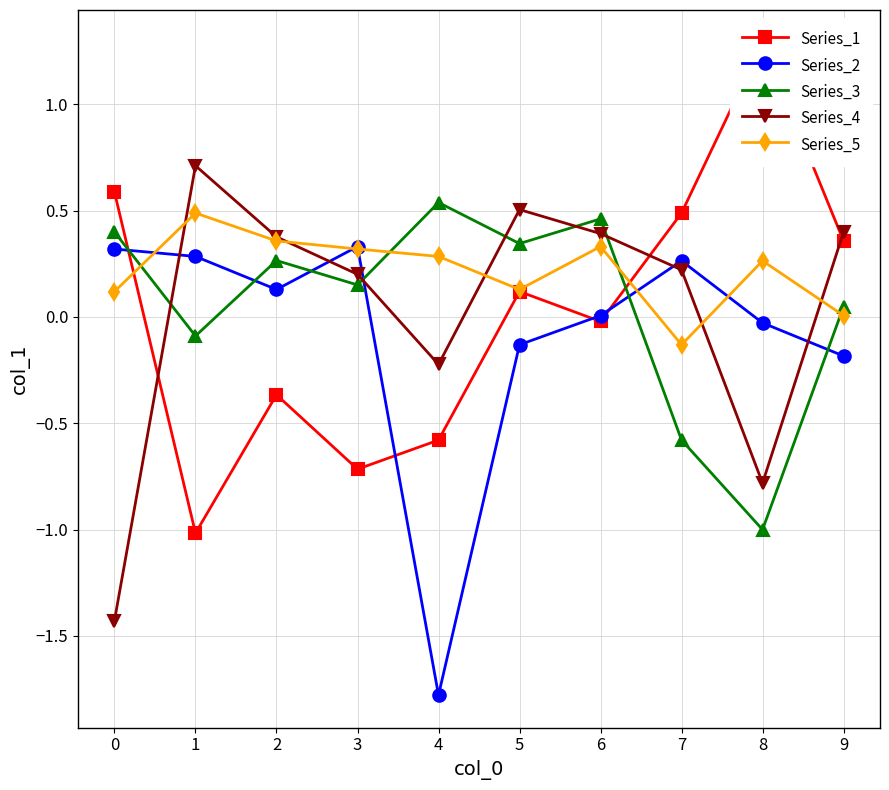

After their last crossing, which series has the higher values: Series_4 or Series_2?

Series_4